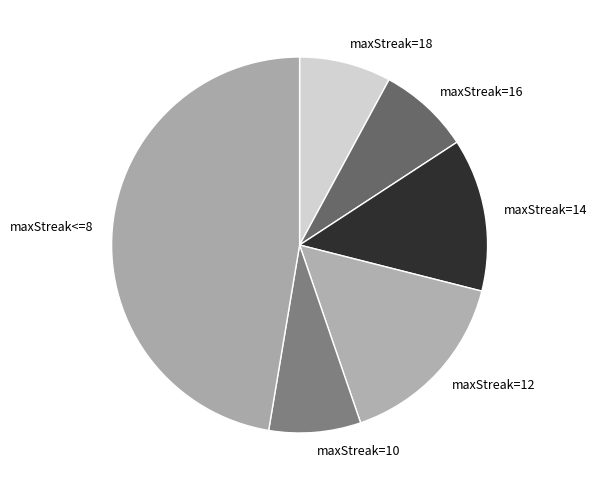

Is it true that maxStreak=18 is 1% of the pie?

False